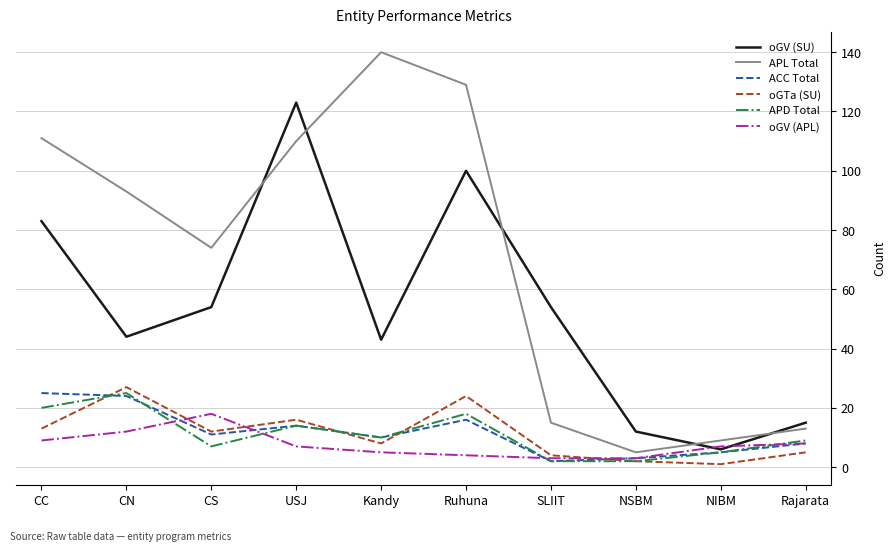

What are all the series names shown in the legend?

oGV (SU), APL Total, ACC Total, oGTa (SU), APD Total, oGV (APL)